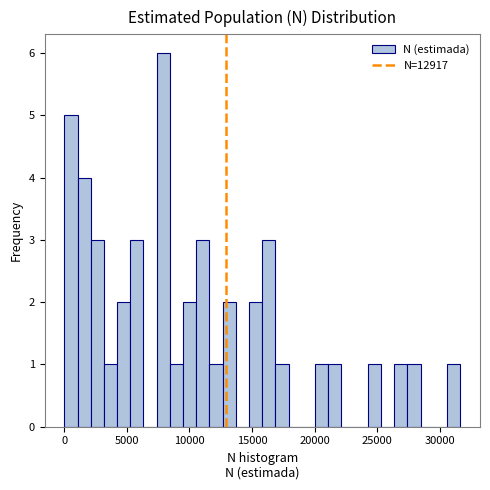

Around what value on the x-axis is the tallest bar? Give the approximate position of its centre, as read against the axis.

8000